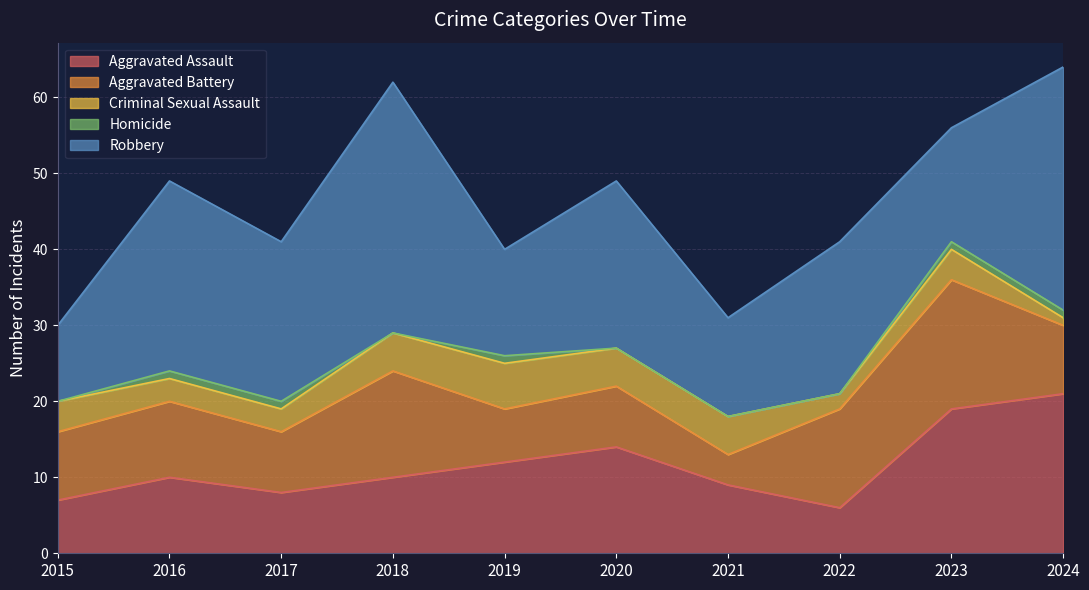

Reading left to right, what are all the values shown in this chart?

Aggravated Assault: 7	10	8	10	12	14	9	6	19	21
Aggravated Battery: 9	10	8	14	7	8	4	13	17	9
Criminal Sexual Assault: 4	3	3	5	6	5	5	2	4	1
Homicide: 0	1	1	0	1	0	0	0	1	1
Robbery: 10	25	21	33	14	22	13	20	15	32